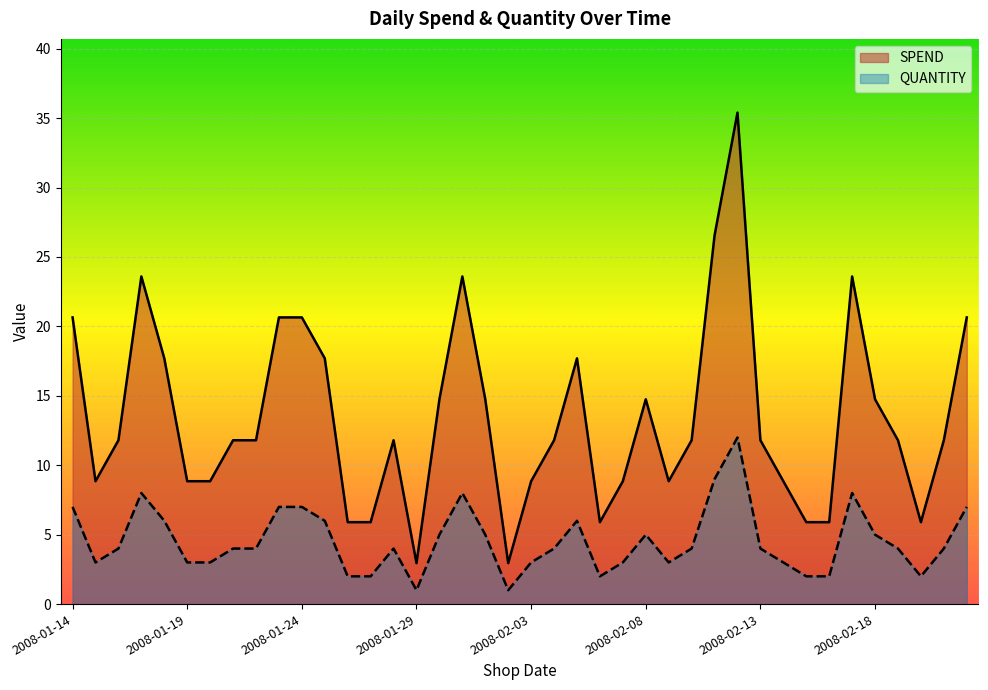

Is it true that SPEND equals 14.8 at 2008-02-18?

True